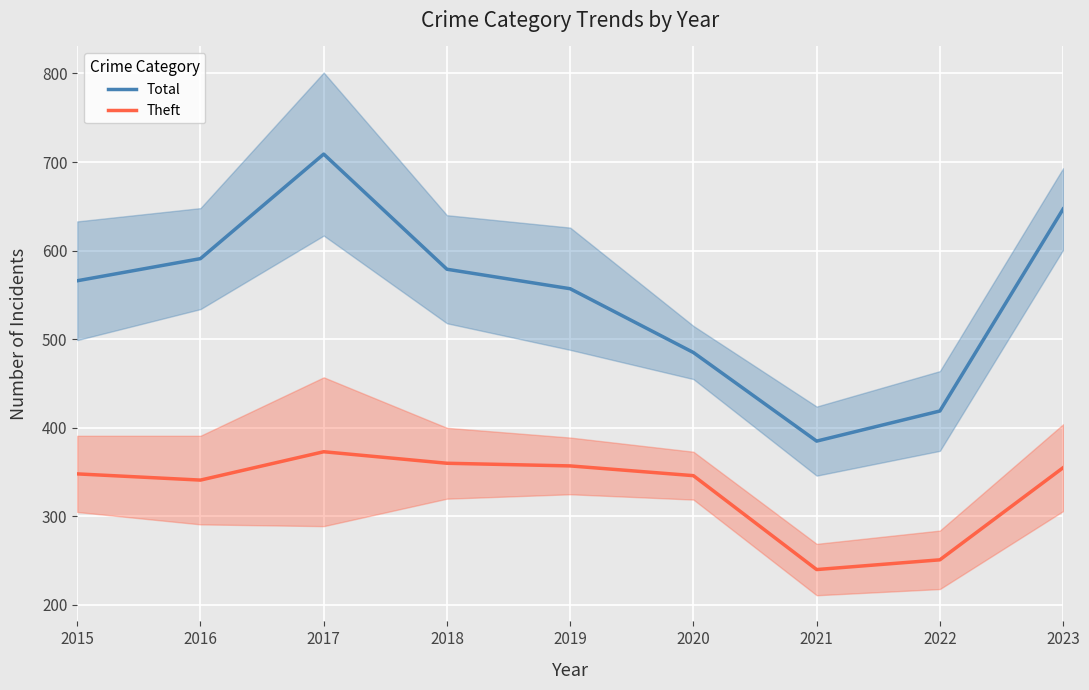

True or false: Total and Theft cross at least once.

False